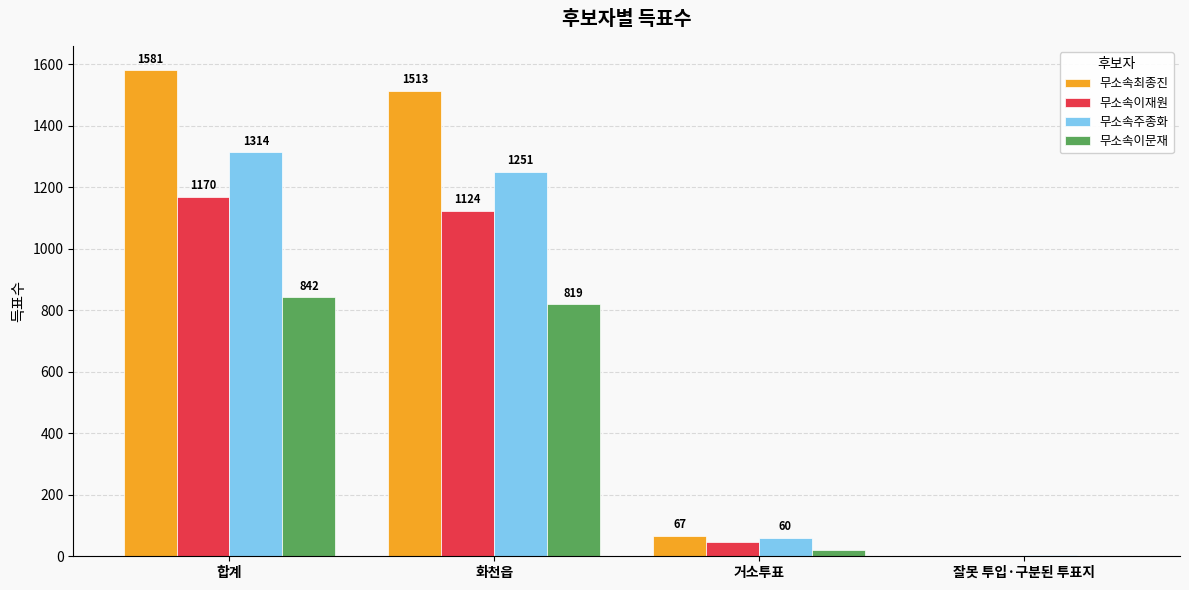

Read the 무소속이재원 value at 화천읍, to the nearest 100.

1100